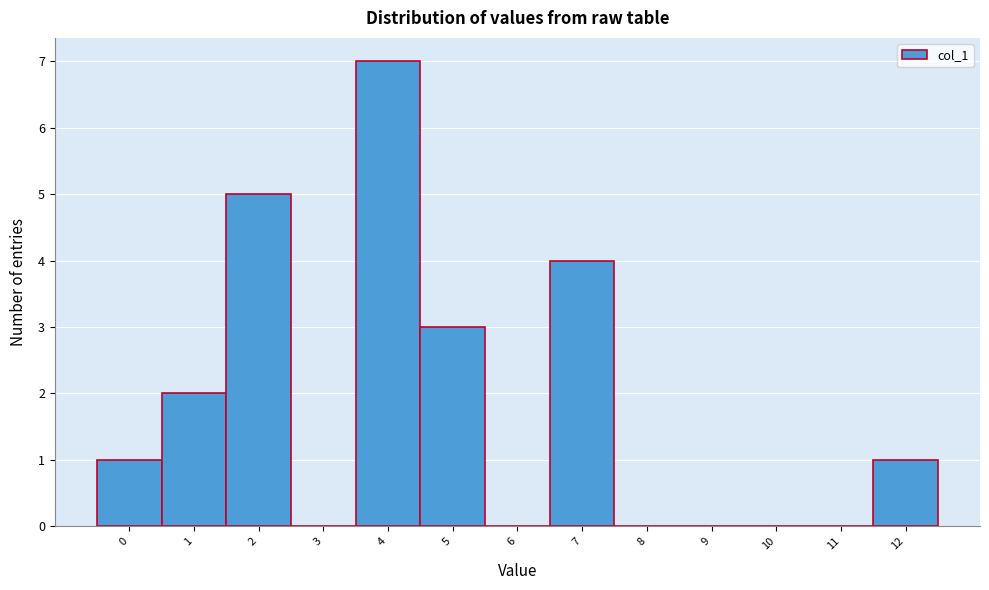

Reading right to left, extract all data points from this chart.

12=1	11=0	10=0	9=0	8=0	7=4	6=0	5=3	4=7	3=0	2=5	1=2	0=1